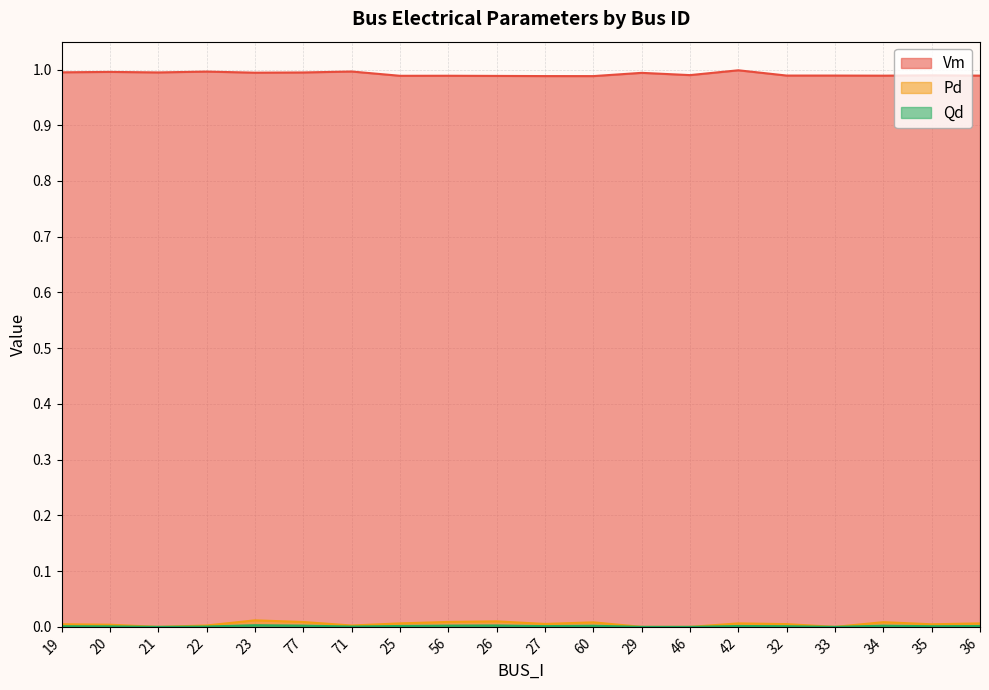

What is the spread (max minus min) of values at 60?

1.0